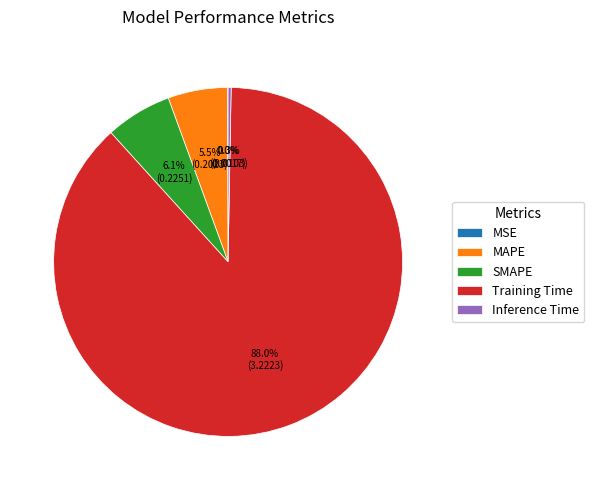

What portion of the pie excludes Inference Time?

99.7%